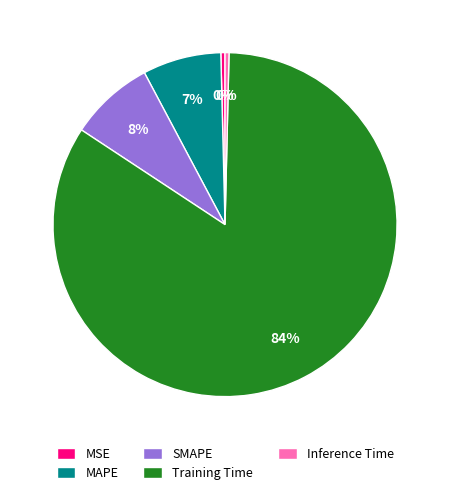

True or false: SMAPE accounts for 1% of the total.

False